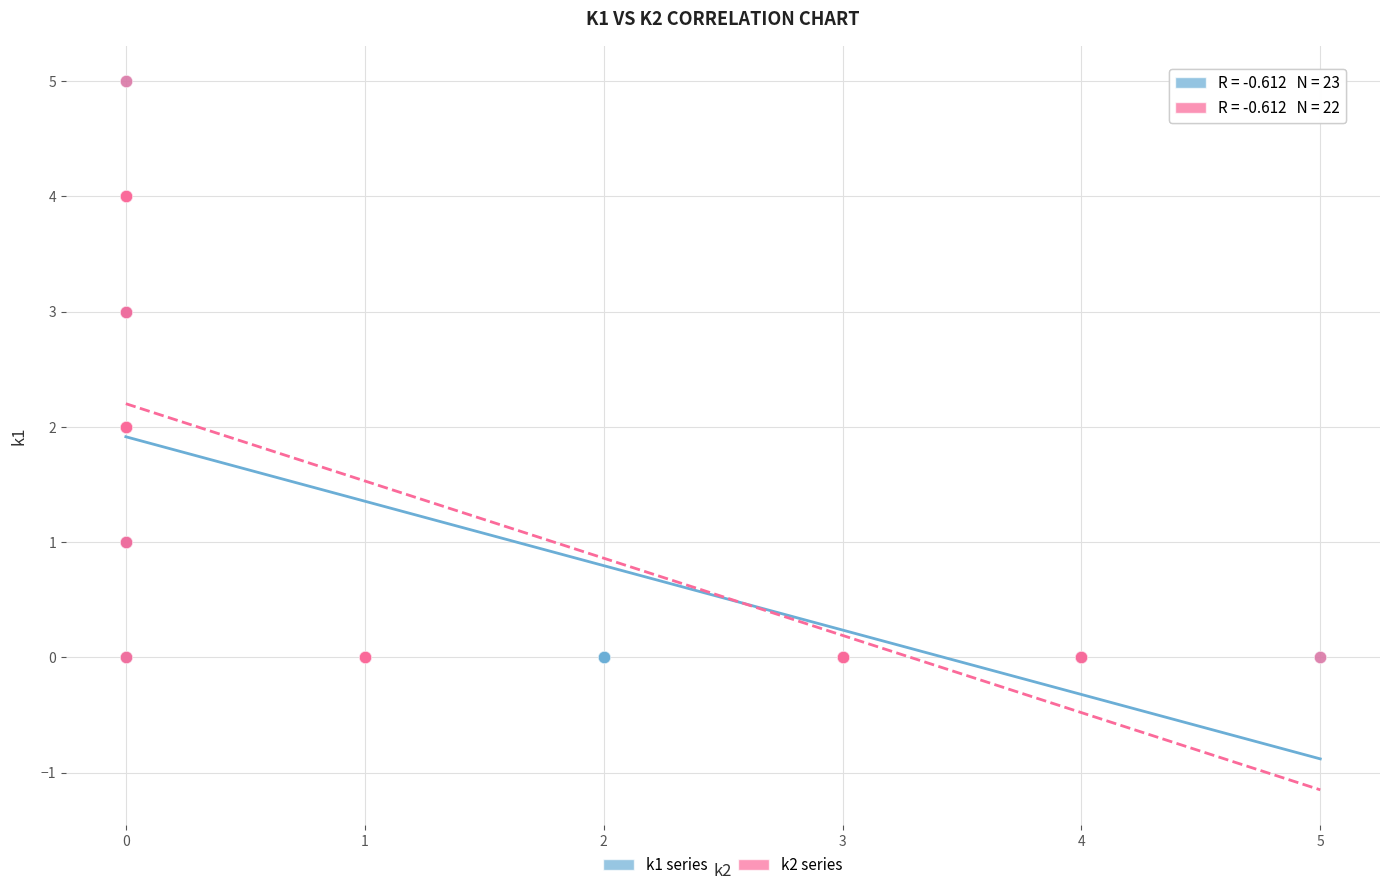

What are all the series names shown in the legend?

k1 series, k2 series